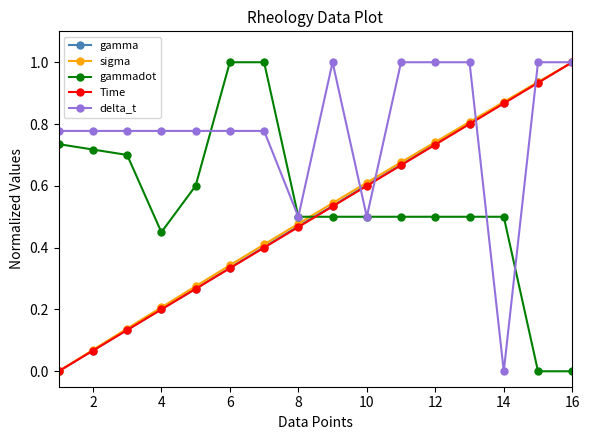

How many times do Time and gammadot cross each other?

1